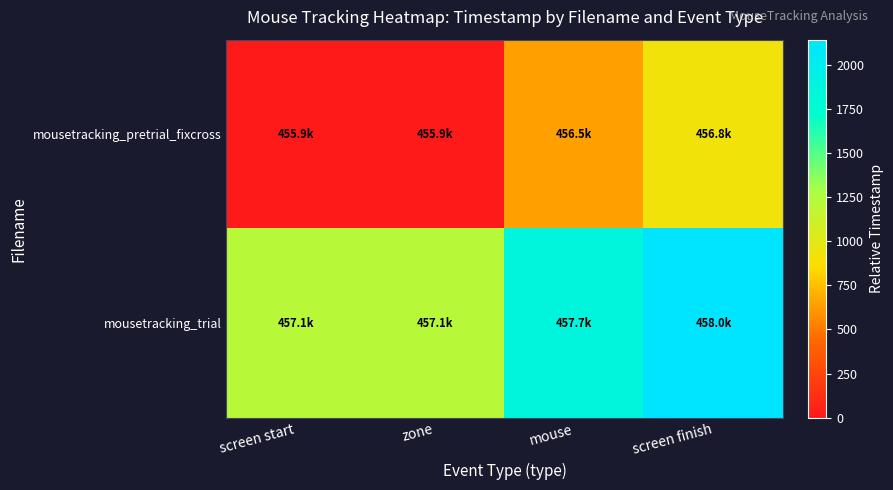

Reading right to left, what are all the values shown in this chart?

mousetracking_pretrial_fixcross: screen finish=920.7	mouse=639.4	zone=0.0	screen start=0.0
mousetracking_trial: screen finish=2141.8	mouse=1848.5	zone=1216.7	screen start=1216.7